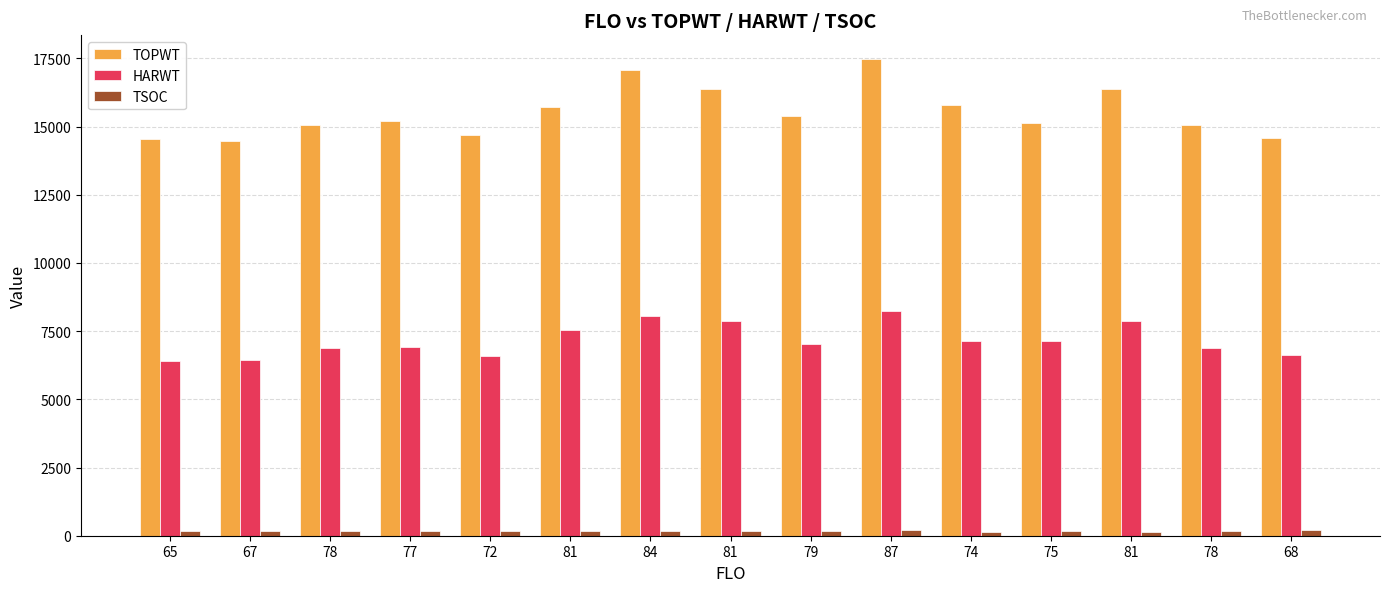

How many distinct data groups are displayed?

3